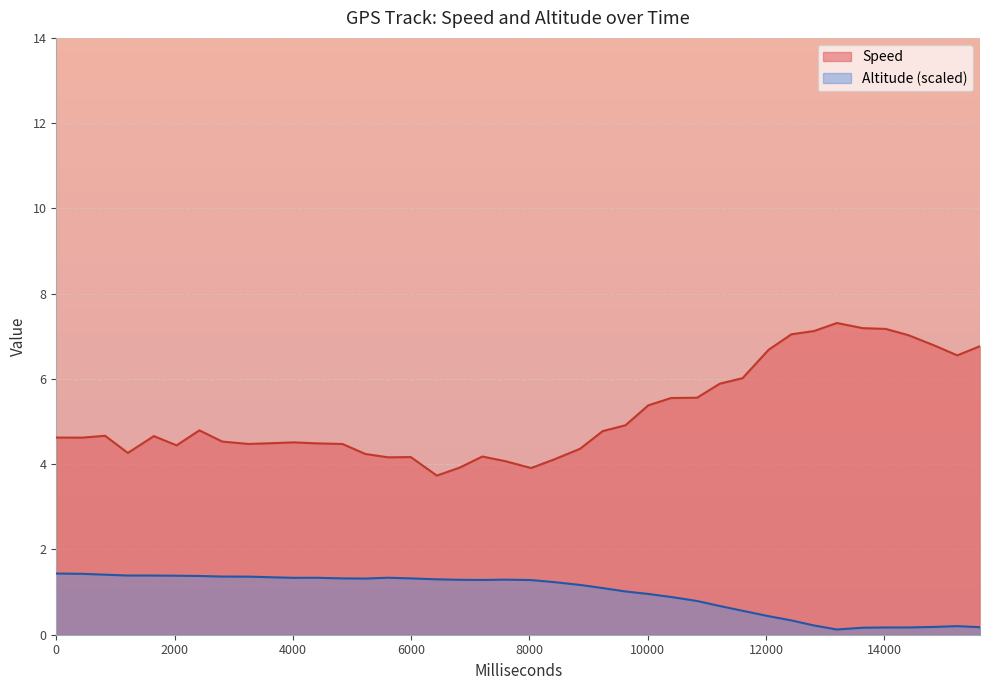

True or false: Speed has more than 2 points higher than both neighbors.

True